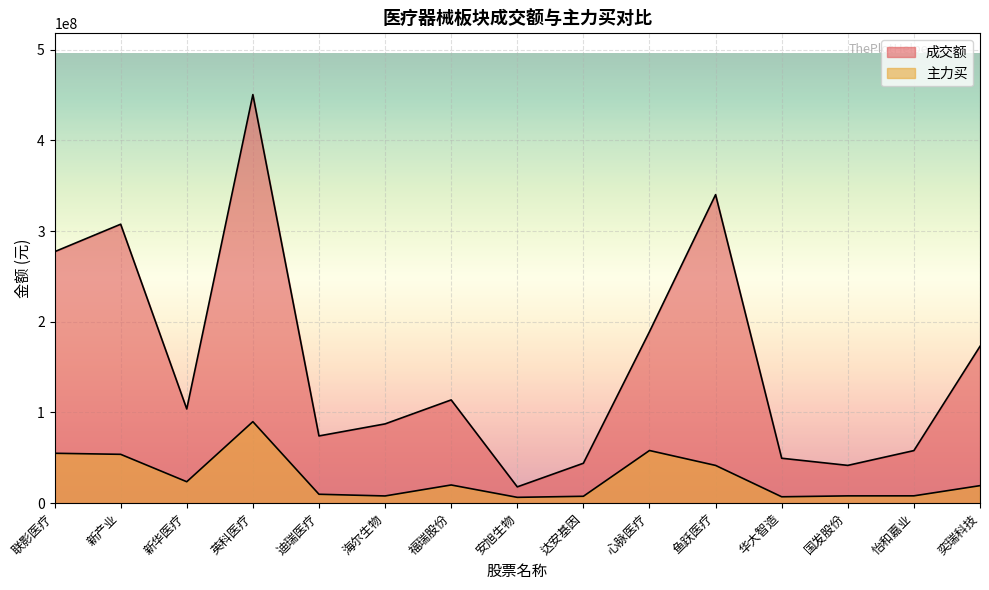

Which series changed the most between 英科医疗 and 华大智造?

成交额